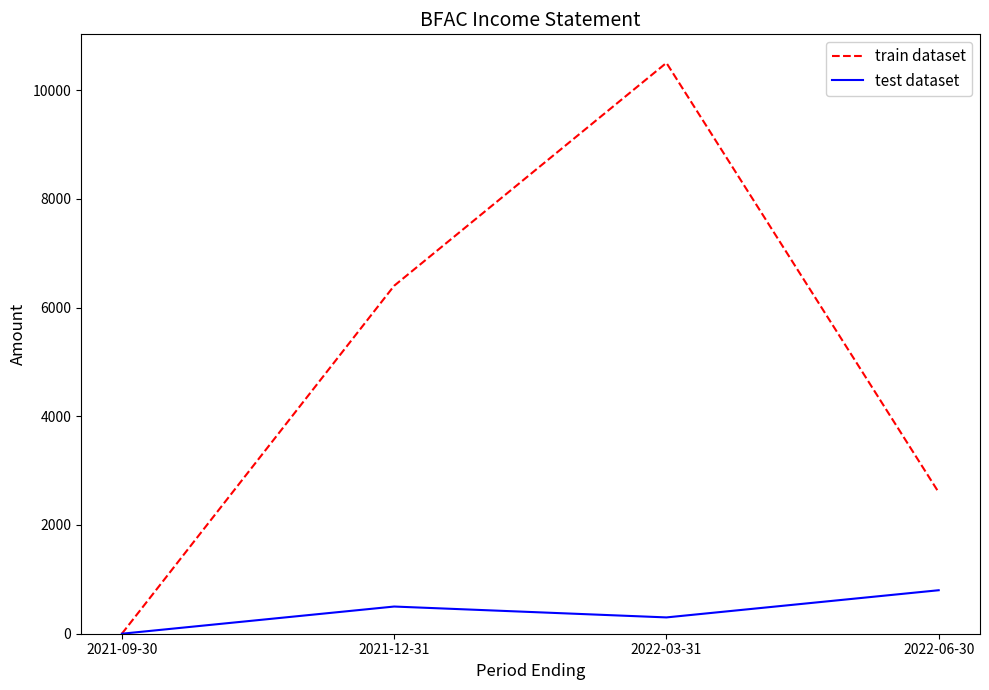

What is the sum of the test dataset values at 2021-09-30 and 2021-12-31?

500